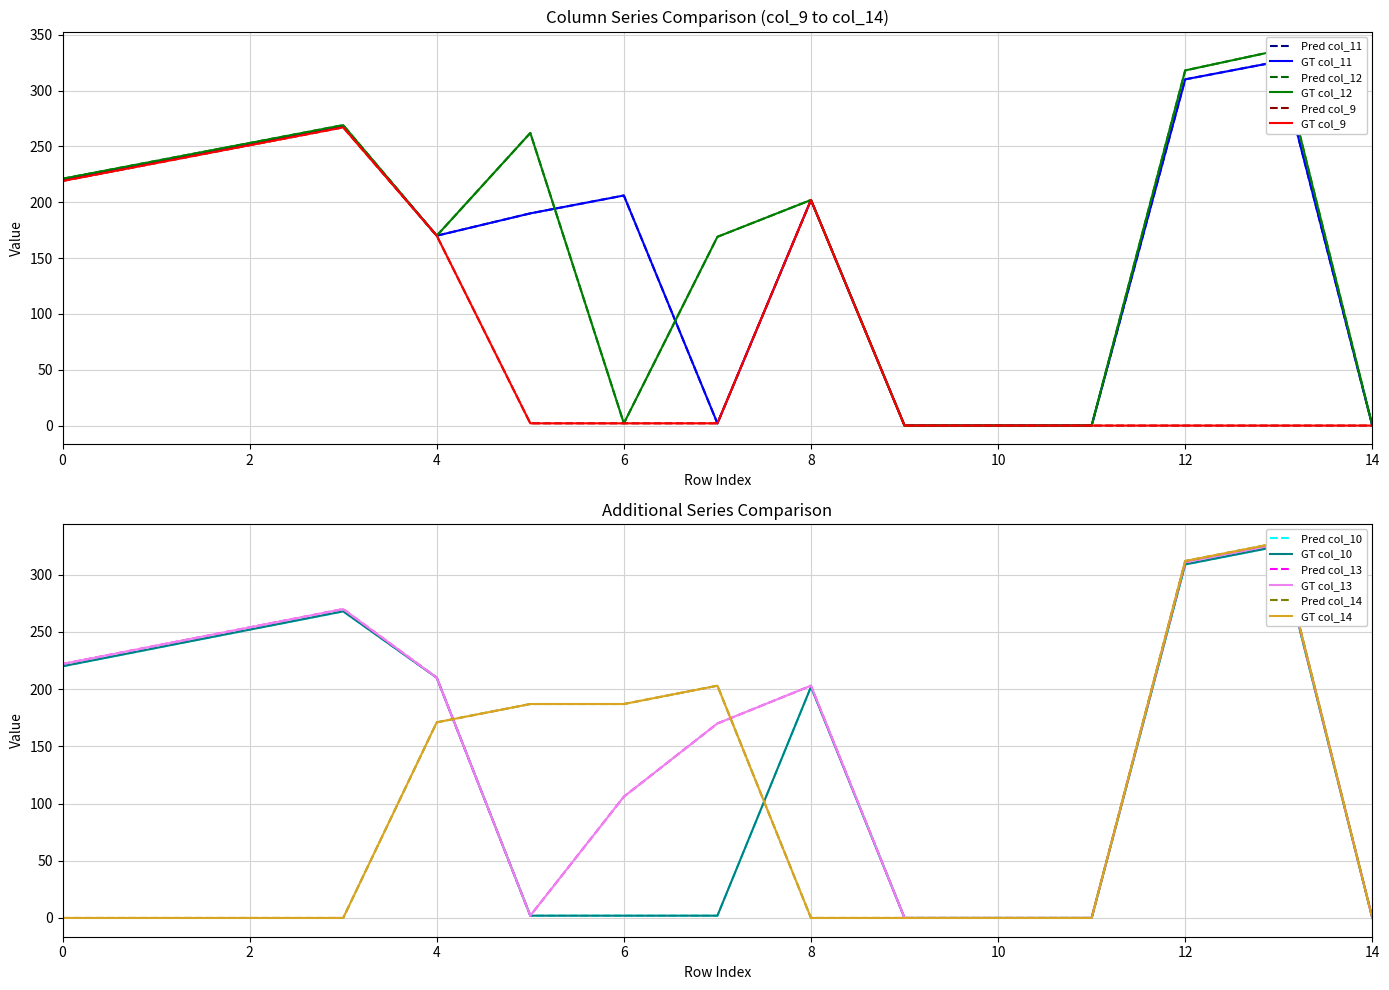

How many positive values does the col_12 series have?

11